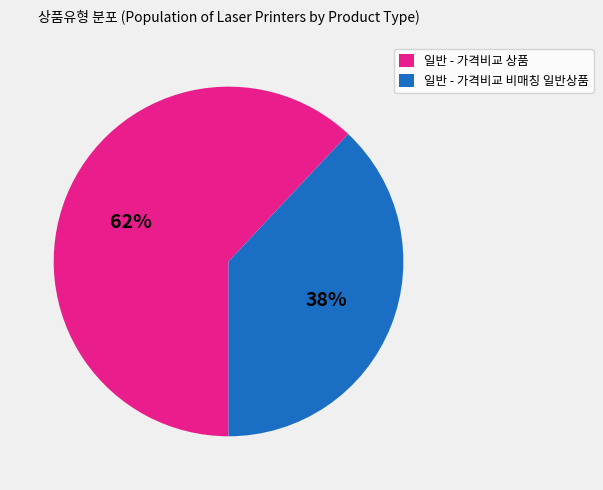

Which slice is the smallest?

일반 - 가격비교 비매칭 일반상품